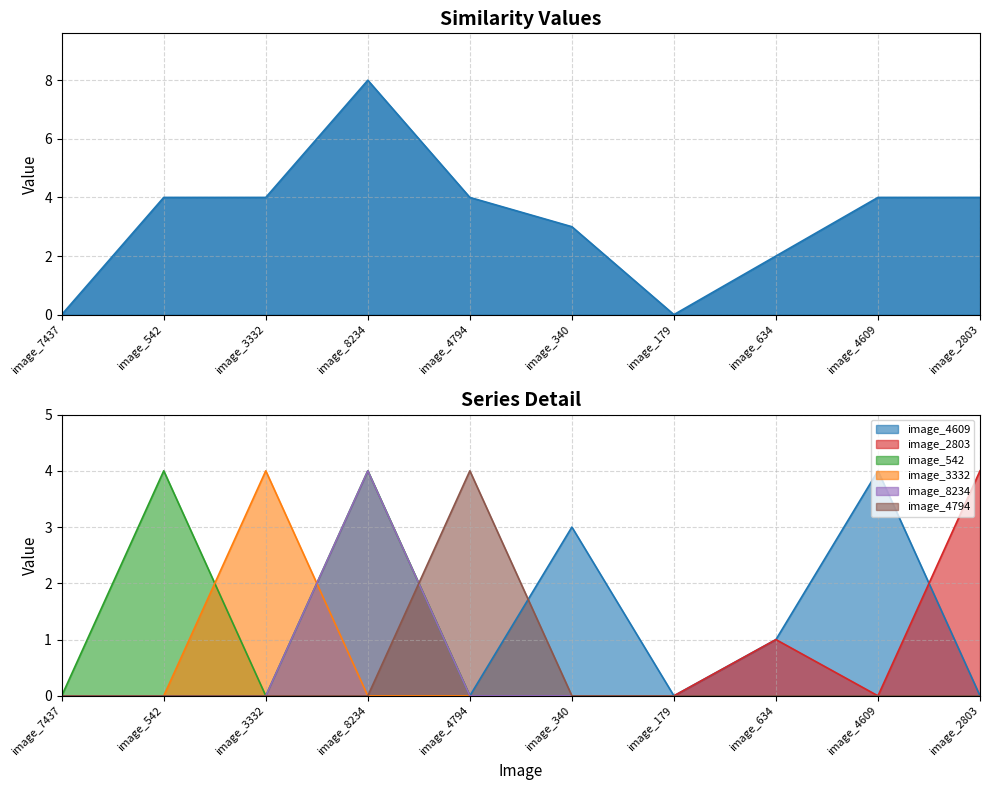

List the labels in order of image_3332 value, largest first.

image_3332, image_7437, image_542, image_8234, image_4794, image_340, image_179, image_634, image_4609, image_2803